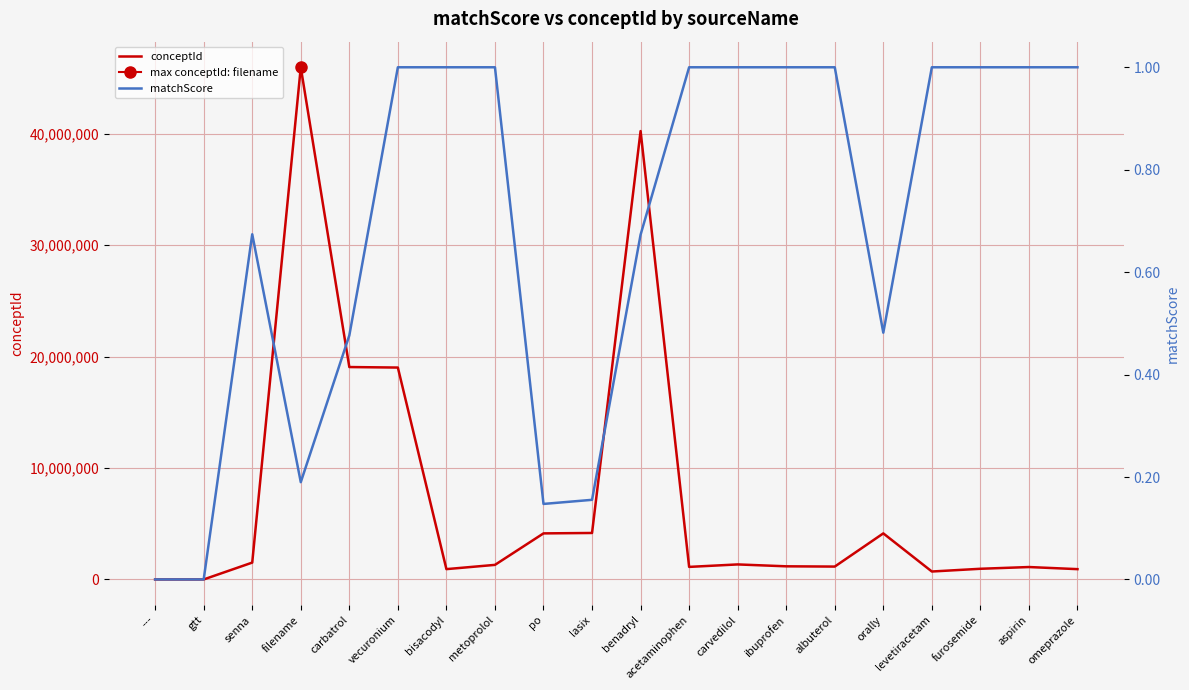

What is the total value across all series at albuterol?

1154344.0